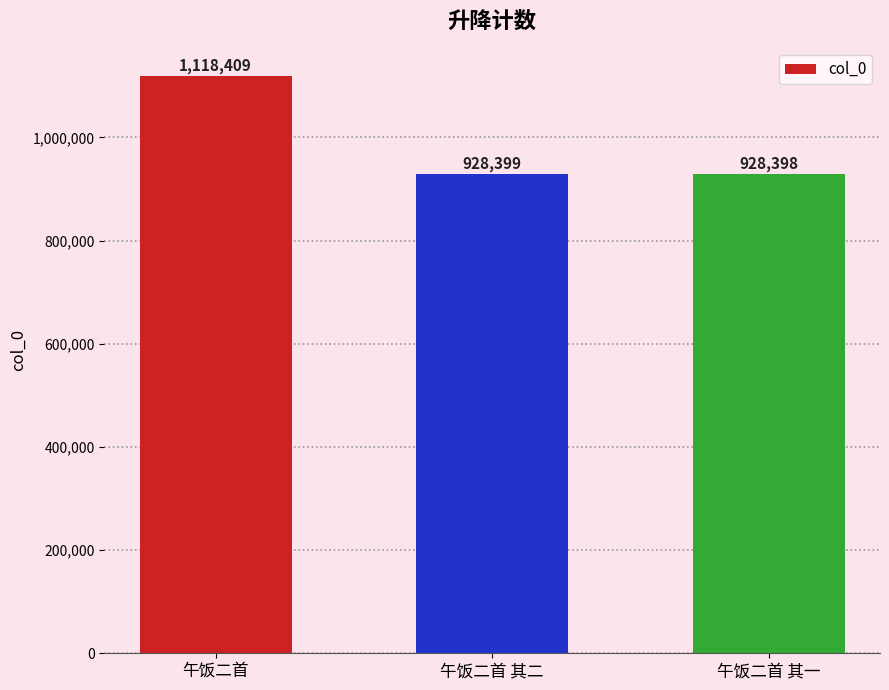

How many series are shown in this chart?

1